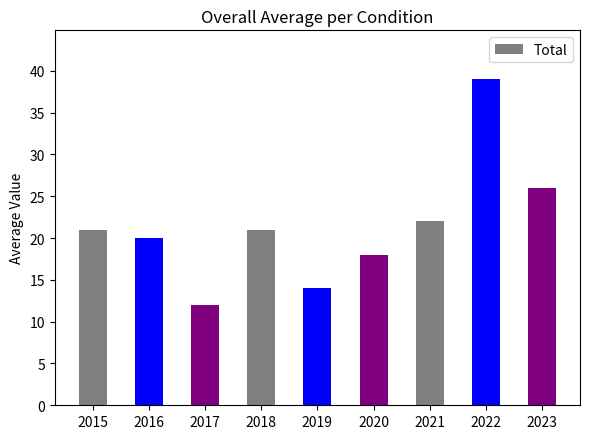

Read the value at 2022.

39